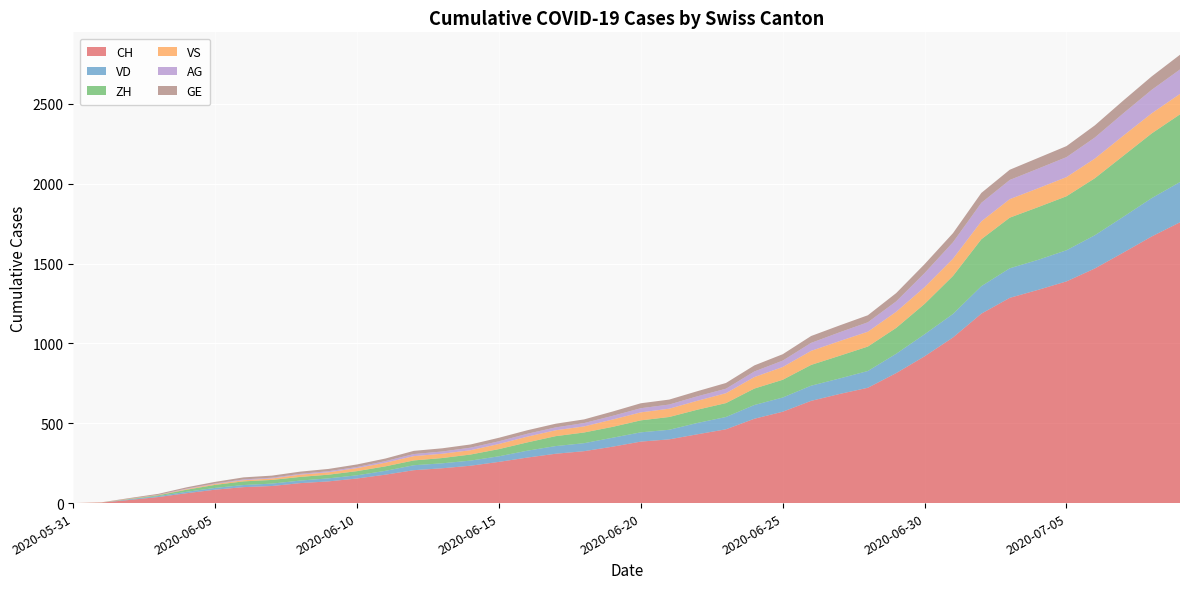

Reading right to left, extract all data points from this chart.

CH: 2020-07-09=1758	2020-07-08=1669	2020-07-07=1568	2020-07-06=1469	2020-07-05=1388	2020-07-04=1335	2020-07-03=1285	2020-07-02=1186	2020-07-01=1037	2020-06-30=919	2020-06-29=814	2020-06-28=722	2020-06-27=683	2020-06-26=640	2020-06-25=572	2020-06-24=528	2020-06-23=462	2020-06-22=431	2020-06-21=399	2020-06-20=385	2020-06-19=353	2020-06-18=325	2020-06-17=309	2020-06-16=285	2020-06-15=258	2020-06-14=234	2020-06-13=218	2020-06-12=206	2020-06-11=178	2020-06-10=154	2020-06-09=136	2020-06-08=125	2020-06-07=107	2020-06-06=100	2020-06-05=84	2020-06-04=62	2020-06-03=38	2020-06-02=20	2020-06-01=3	2020-05-31=0
VD: 2020-07-09=252	2020-07-08=240	2020-07-07=224	2020-07-06=208	2020-07-05=195	2020-07-04=188	2020-07-03=185	2020-07-02=172	2020-07-01=147	2020-06-30=138	2020-06-29=121	2020-06-28=105	2020-06-27=97	2020-06-26=95	2020-06-25=89	2020-06-24=86	2020-06-23=77	2020-06-22=71	2020-06-21=60	2020-06-20=58	2020-06-19=56	2020-06-18=50	2020-06-17=48	2020-06-16=43	2020-06-15=35	2020-06-14=32	2020-06-13=31	2020-06-12=31	2020-06-11=24	2020-06-10=20	2020-06-09=19	2020-06-08=16	2020-06-07=15	2020-06-06=13	2020-06-05=11	2020-06-04=9	2020-06-03=6	2020-06-02=4	2020-06-01=0	2020-05-31=0
ZH: 2020-07-09=424	2020-07-08=405	2020-07-07=382	2020-07-06=357	2020-07-05=338	2020-07-04=330	2020-07-03=317	2020-07-02=294	2020-07-01=238	2020-06-30=190	2020-06-29=162	2020-06-28=153	2020-06-27=142	2020-06-26=130	2020-06-25=111	2020-06-24=103	2020-06-23=87	2020-06-22=83	2020-06-21=80	2020-06-20=75	2020-06-19=68	2020-06-18=67	2020-06-17=62	2020-06-16=52	2020-06-15=45	2020-06-14=38	2020-06-13=33	2020-06-12=30	2020-06-11=28	2020-06-10=26	2020-06-09=23	2020-06-08=23	2020-06-07=23	2020-06-06=23	2020-06-05=19	2020-06-04=13	2020-06-03=5	2020-06-02=2	2020-06-01=0	2020-05-31=0
VS: 2020-07-09=128	2020-07-08=126	2020-07-07=126	2020-07-06=123	2020-07-05=120	2020-07-04=118	2020-07-03=116	2020-07-02=112	2020-07-01=108	2020-06-30=105	2020-06-29=101	2020-06-28=93	2020-06-27=92	2020-06-26=88	2020-06-25=80	2020-06-24=72	2020-06-23=62	2020-06-22=56	2020-06-21=52	2020-06-20=50	2020-06-19=46	2020-06-18=38	2020-06-17=37	2020-06-16=36	2020-06-15=32	2020-06-14=27	2020-06-13=27	2020-06-12=27	2020-06-11=23	2020-06-10=19	2020-06-09=15	2020-06-08=14	2020-06-07=9	2020-06-06=7	2020-06-05=6	2020-06-04=4	2020-06-03=2	2020-06-02=2	2020-06-01=1	2020-05-31=0
AG: 2020-07-09=153	2020-07-08=147	2020-07-07=140	2020-07-06=132	2020-07-05=125	2020-07-04=123	2020-07-03=120	2020-07-02=116	2020-07-01=103	2020-06-30=88	2020-06-29=65	2020-06-28=59	2020-06-27=55	2020-06-26=50	2020-06-25=40	2020-06-24=35	2020-06-23=28	2020-06-22=28	2020-06-21=26	2020-06-20=26	2020-06-19=23	2020-06-18=21	2020-06-17=18	2020-06-16=18	2020-06-15=17	2020-06-14=16	2020-06-13=14	2020-06-12=13	2020-06-11=10	2020-06-10=7	2020-06-09=7	2020-06-08=5	2020-06-07=5	2020-06-06=5	2020-06-05=3	2020-06-04=3	2020-06-03=1	2020-06-02=0	2020-06-01=0	2020-05-31=0
GE: 2020-07-09=92	2020-07-08=84	2020-07-07=80	2020-07-06=76	2020-07-05=69	2020-07-04=67	2020-07-03=64	2020-07-02=62	2020-07-01=57	2020-06-30=56	2020-06-29=52	2020-06-28=44	2020-06-27=43	2020-06-26=43	2020-06-25=40	2020-06-24=38	2020-06-23=36	2020-06-22=32	2020-06-21=31	2020-06-20=31	2020-06-19=27	2020-06-18=23	2020-06-17=23	2020-06-16=22	2020-06-15=22	2020-06-14=20	2020-06-13=20	2020-06-12=20	2020-06-11=16	2020-06-10=16	2020-06-09=14	2020-06-08=14	2020-06-07=13	2020-06-06=13	2020-06-05=10	2020-06-04=8	2020-06-03=6	2020-06-02=4	2020-06-01=1	2020-05-31=0